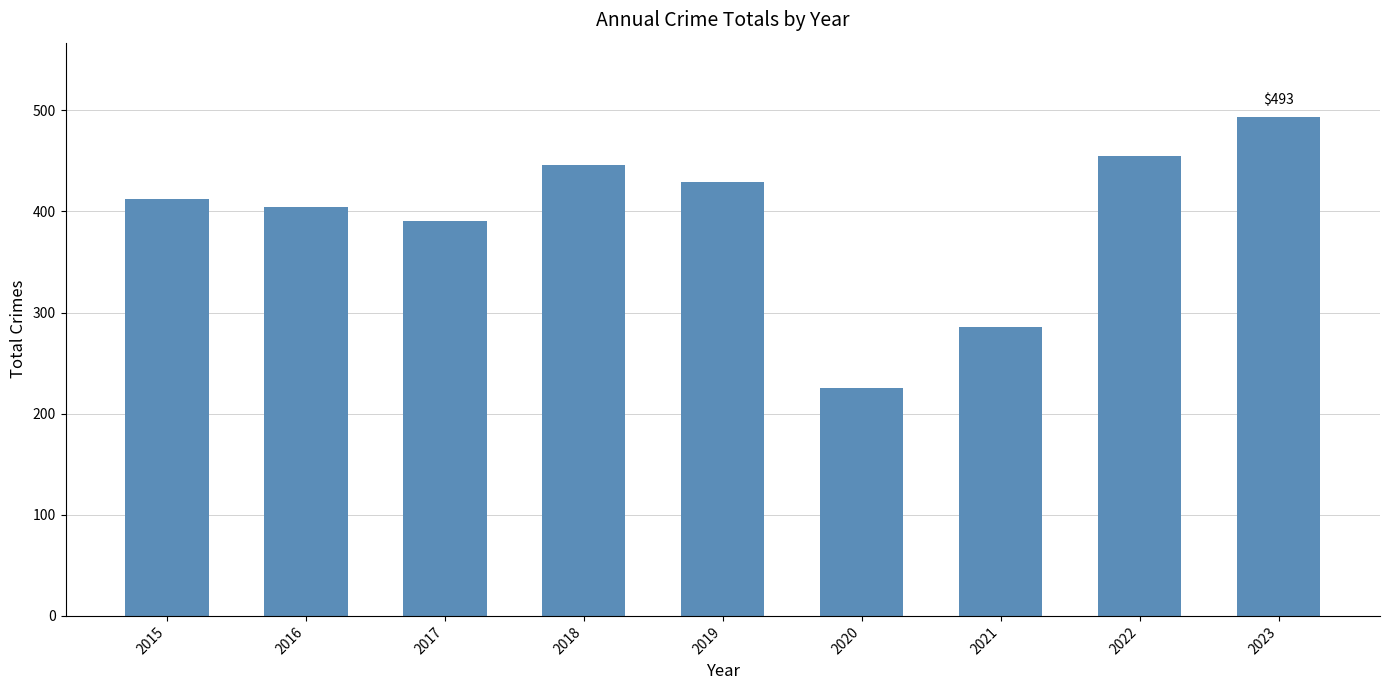

What value does the data have at 2017?

391